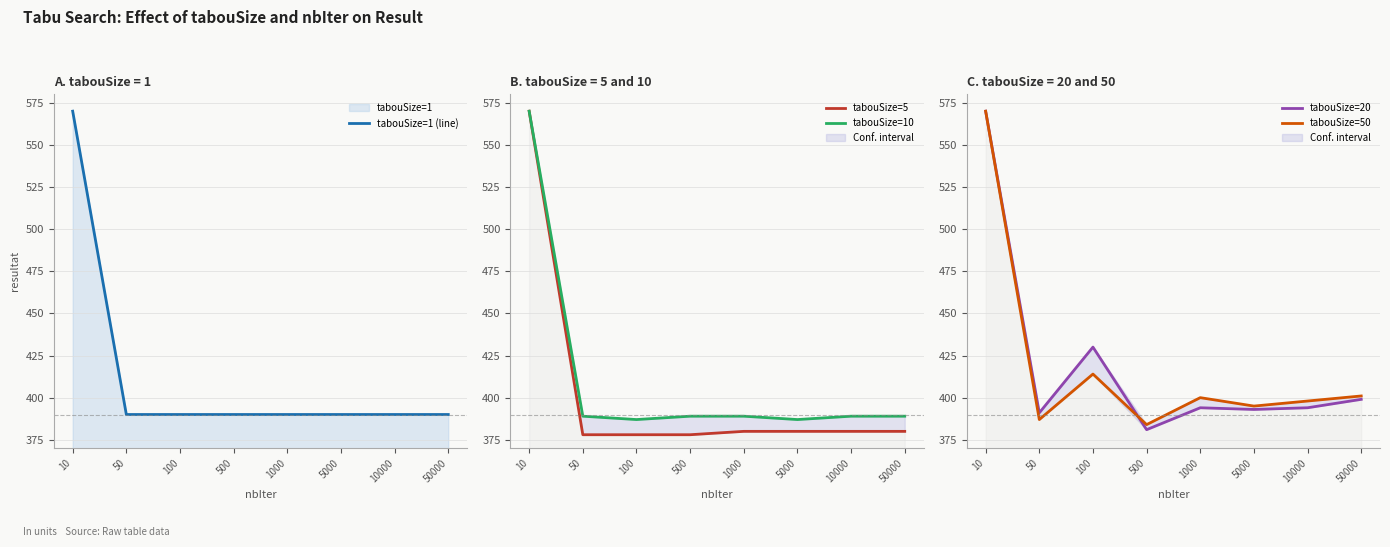

What is the minimum value for tabouSize=10?

387